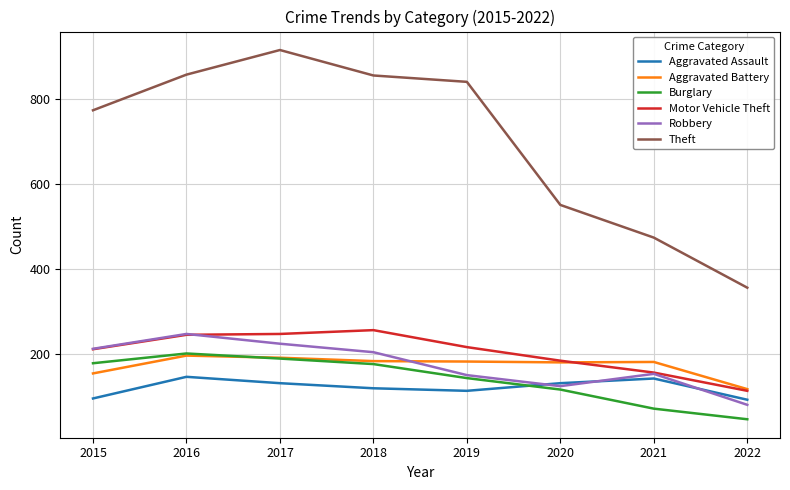

What is the difference between the maximum and second lowest values in the Aggravated Battery series?

42